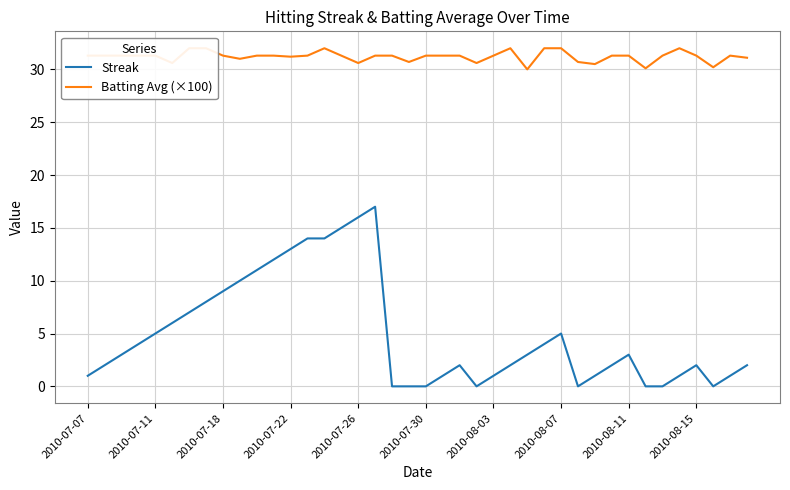

What is the maximum value for Streak?

17